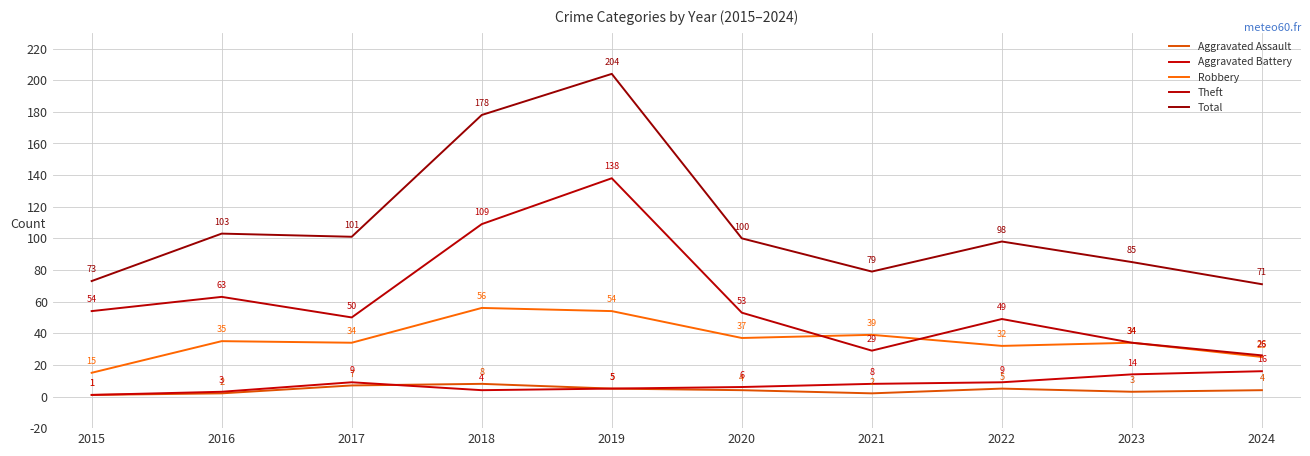

What is the sum of all Theft values?

605